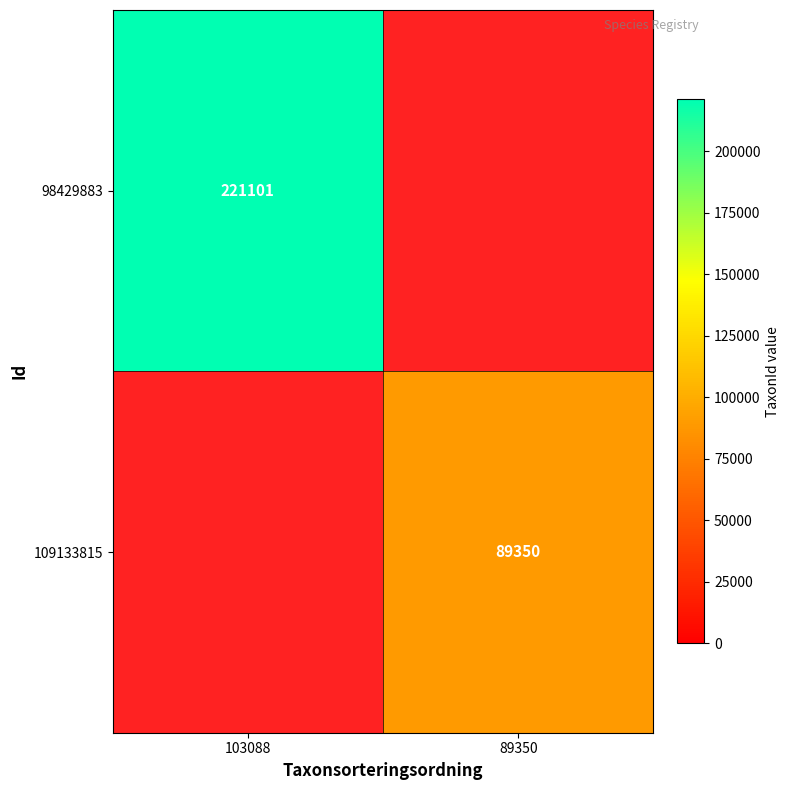

The 98429883 series shows 69913.0 at 103088. True or false?

False